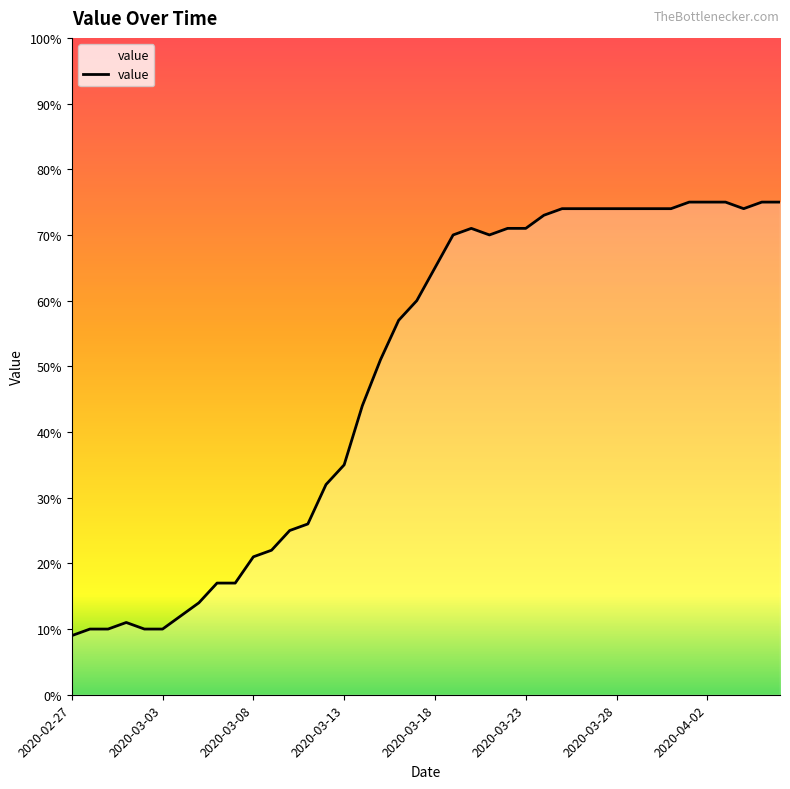

What is the smallest value displayed?

9